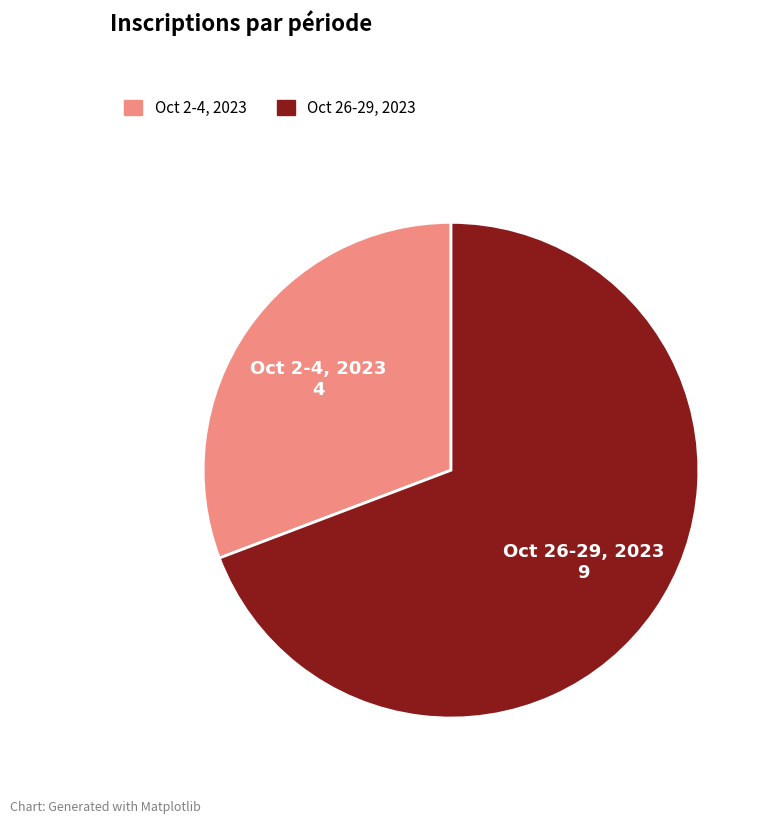

How many slices are in this pie chart?

2